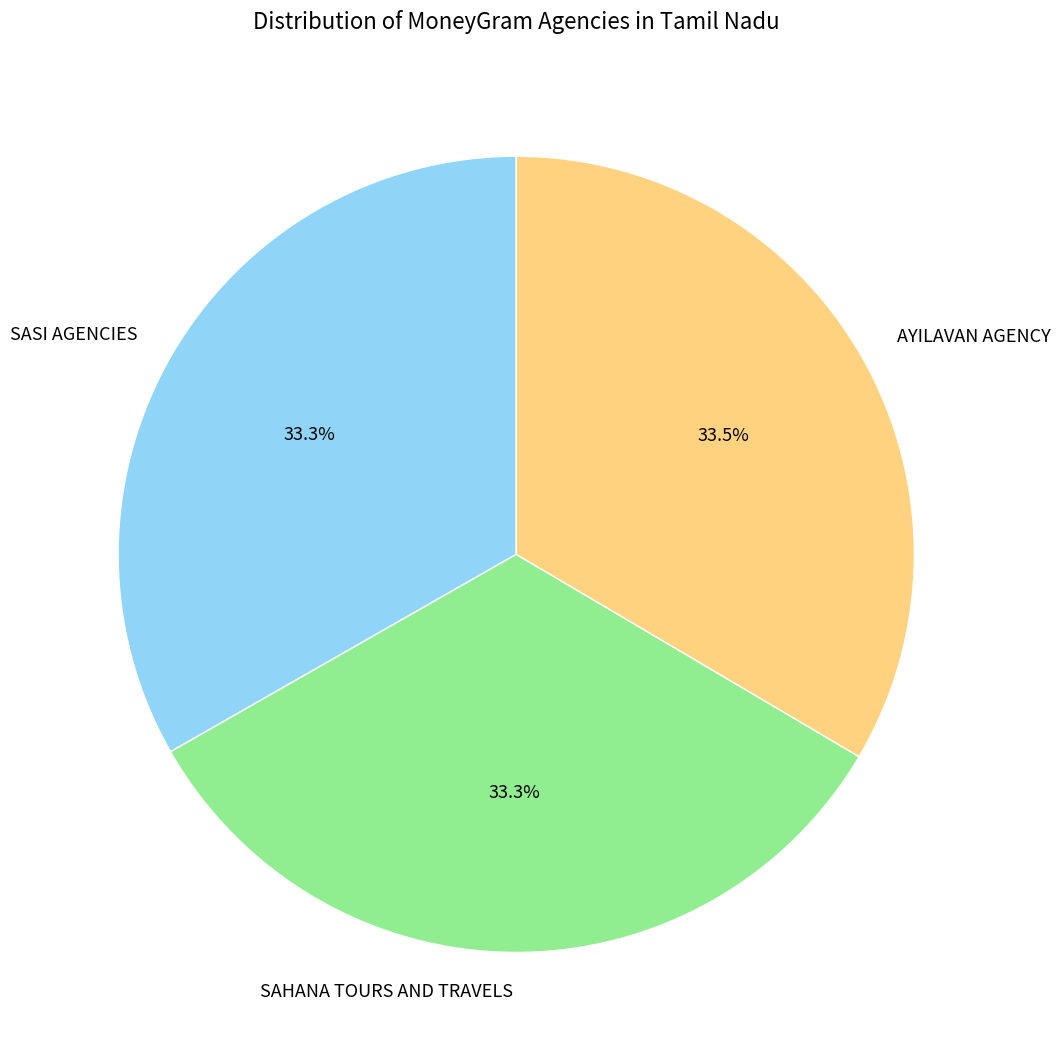

Is SAHANA TOURS AND TRAVELS the majority of the pie?

No